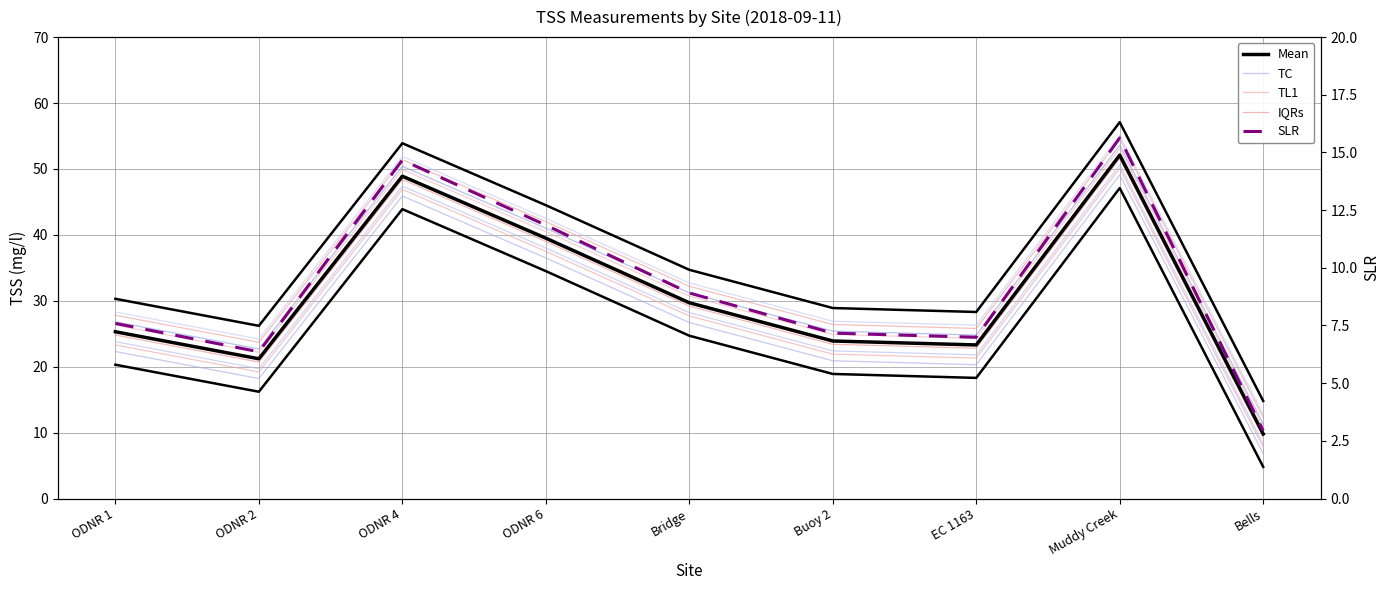

What is the difference between the maximum and second lowest values?

30.9